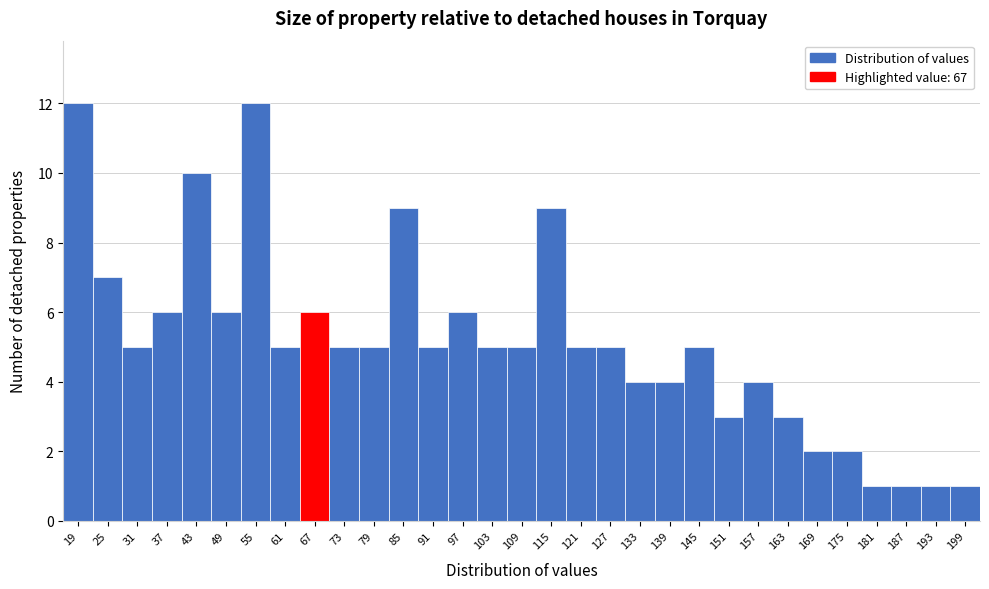

What is the change in value from 61 to 175?

-3